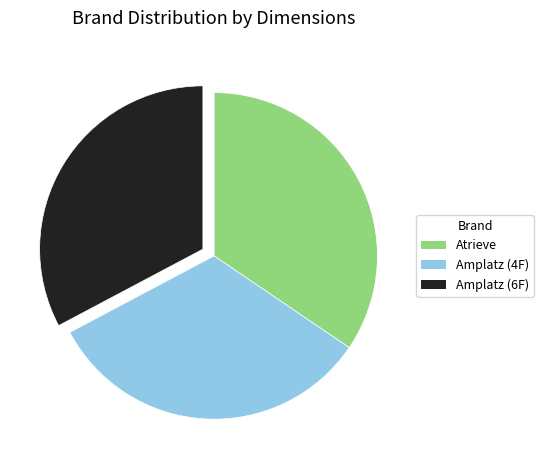

What is the largest slice in the pie chart?

Atrieve